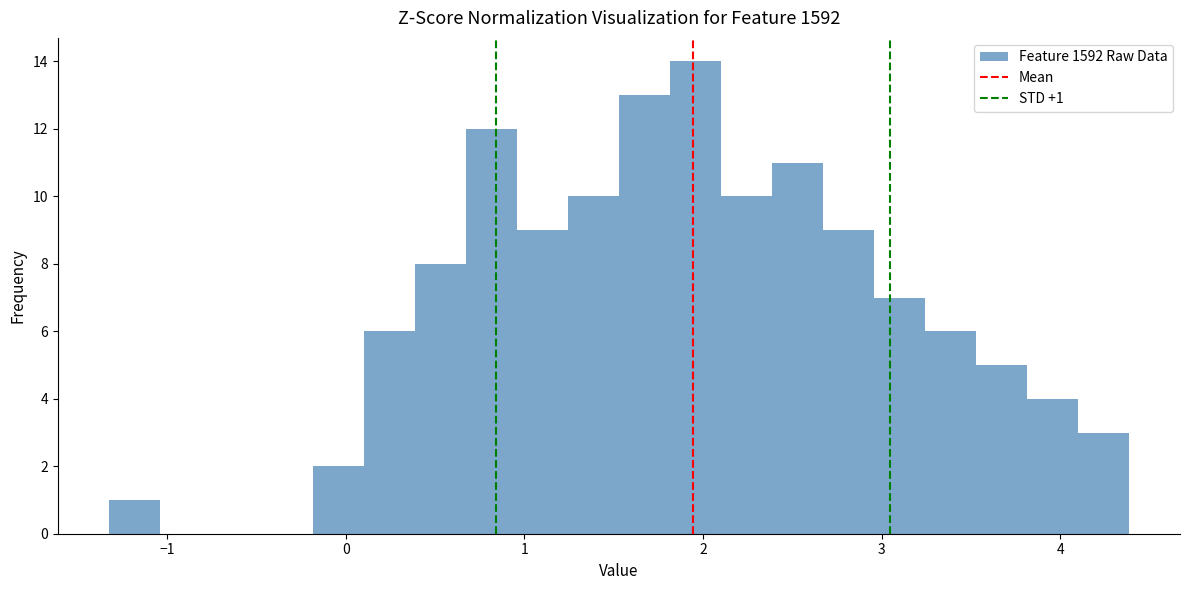

Around what value on the x-axis is the tallest bar? Give the approximate position of its centre, as read against the axis.

2.0